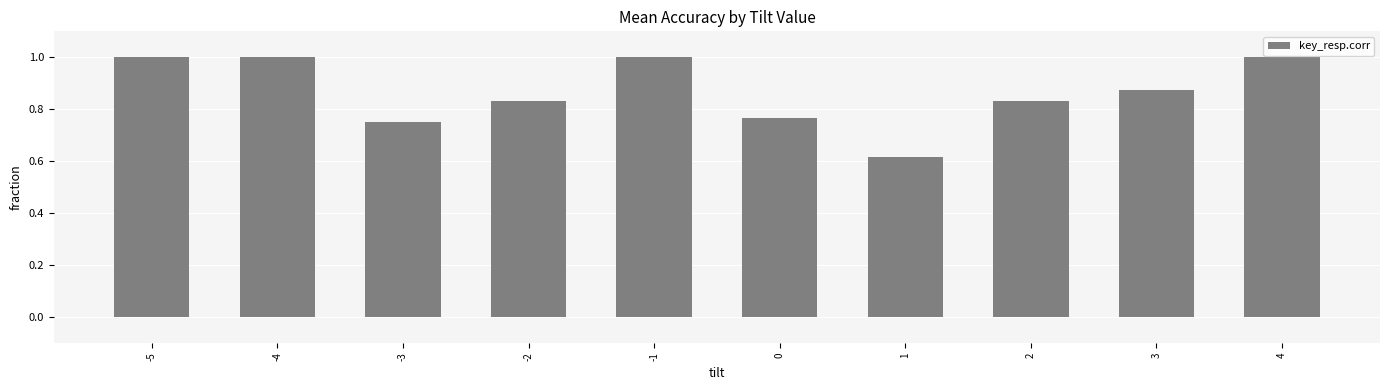

How many data points does each series have?

10